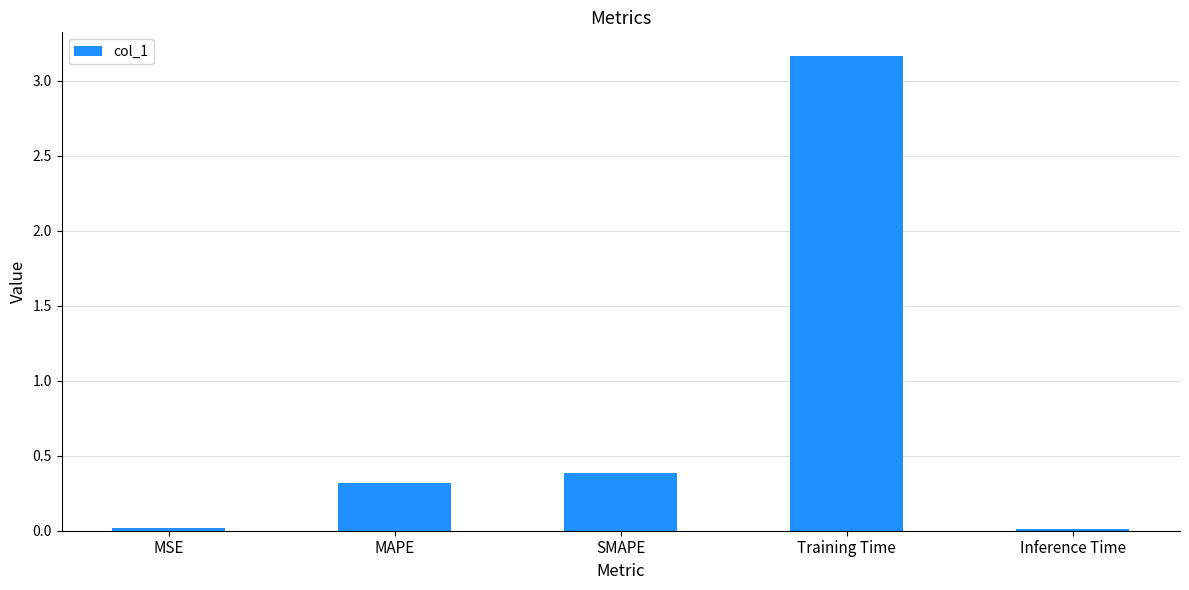

At which label is the value closest to 1?

SMAPE